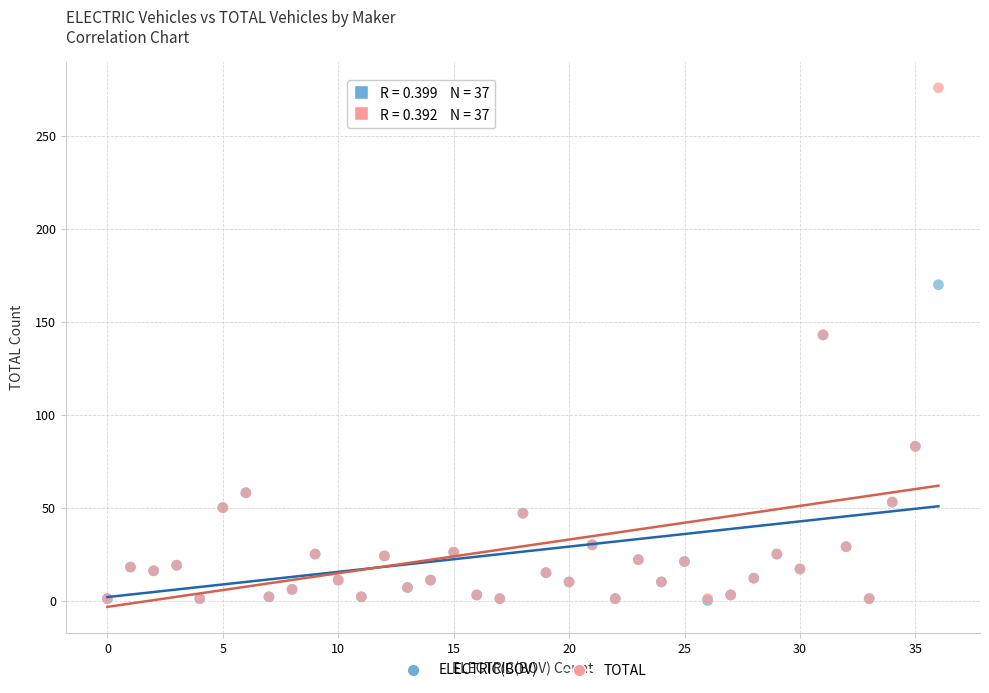

Which series has the widest spread of Y values?

TOTAL